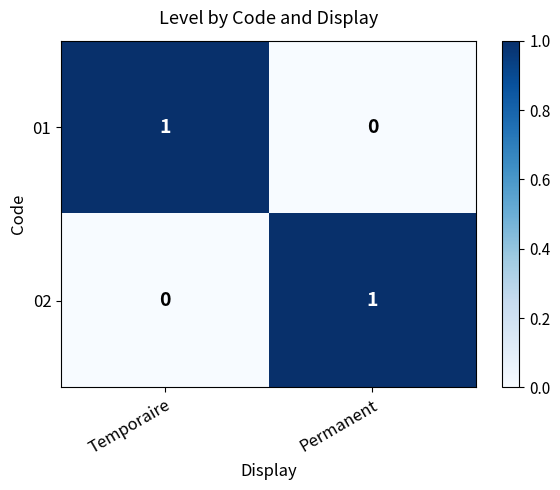

The 02 series shows 0 at Temporaire. True or false?

True